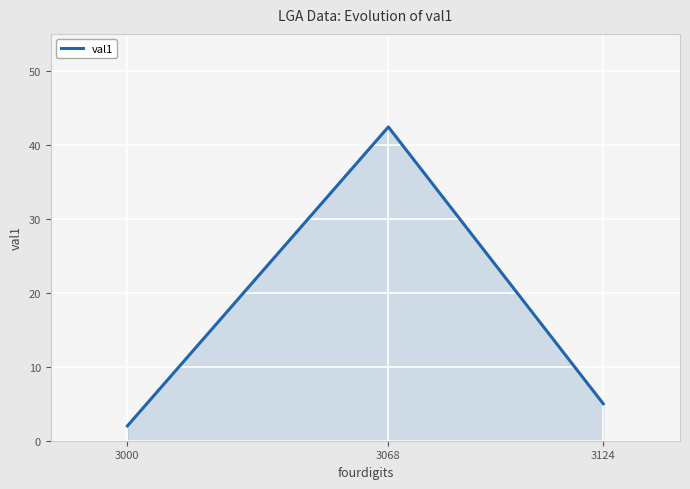

Reading left to right, list all the values displayed in this chart.

2.0	42.4	5.0